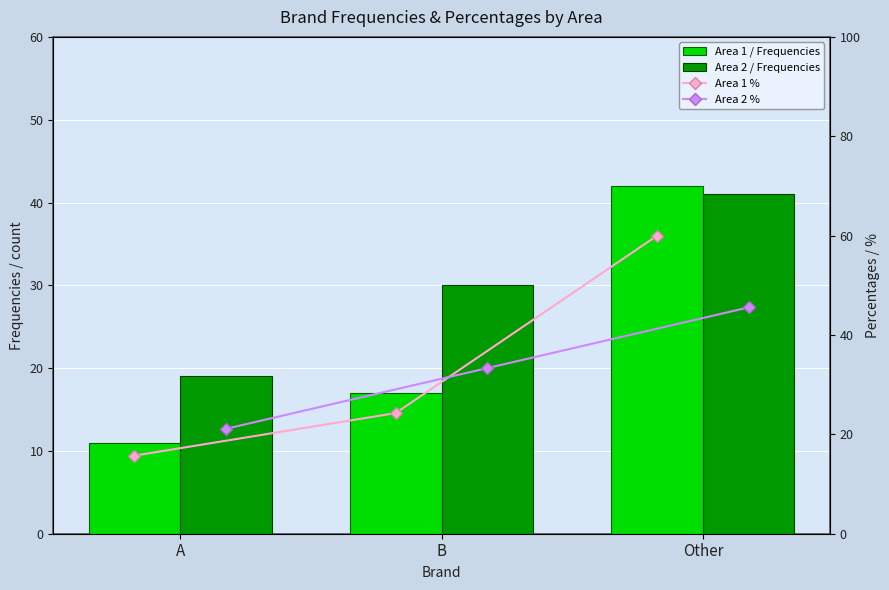

Which has a higher value, B or Other?

Other